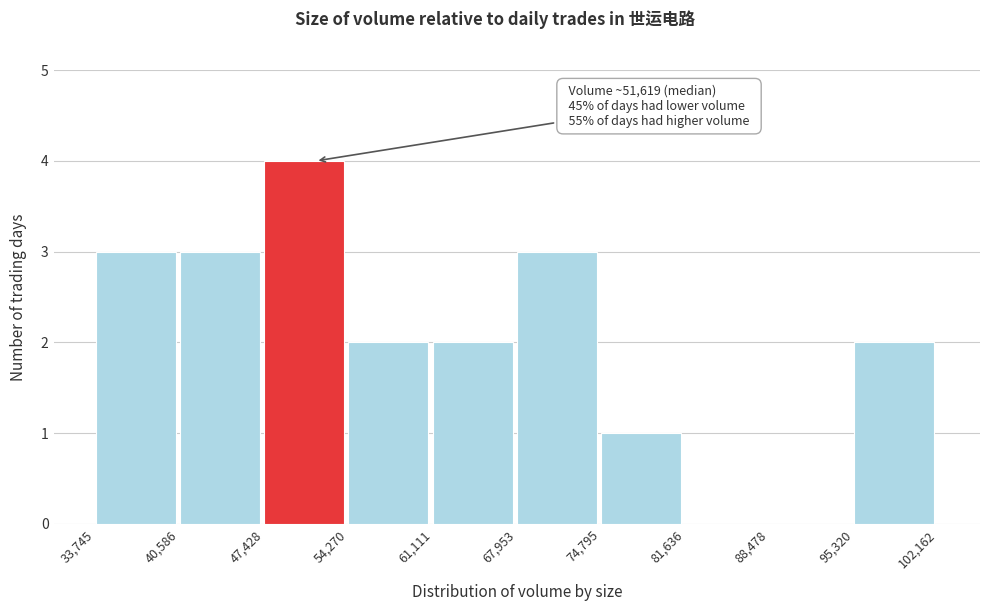

Which range on the x-axis has the tallest bar?

47,428 to 54,270